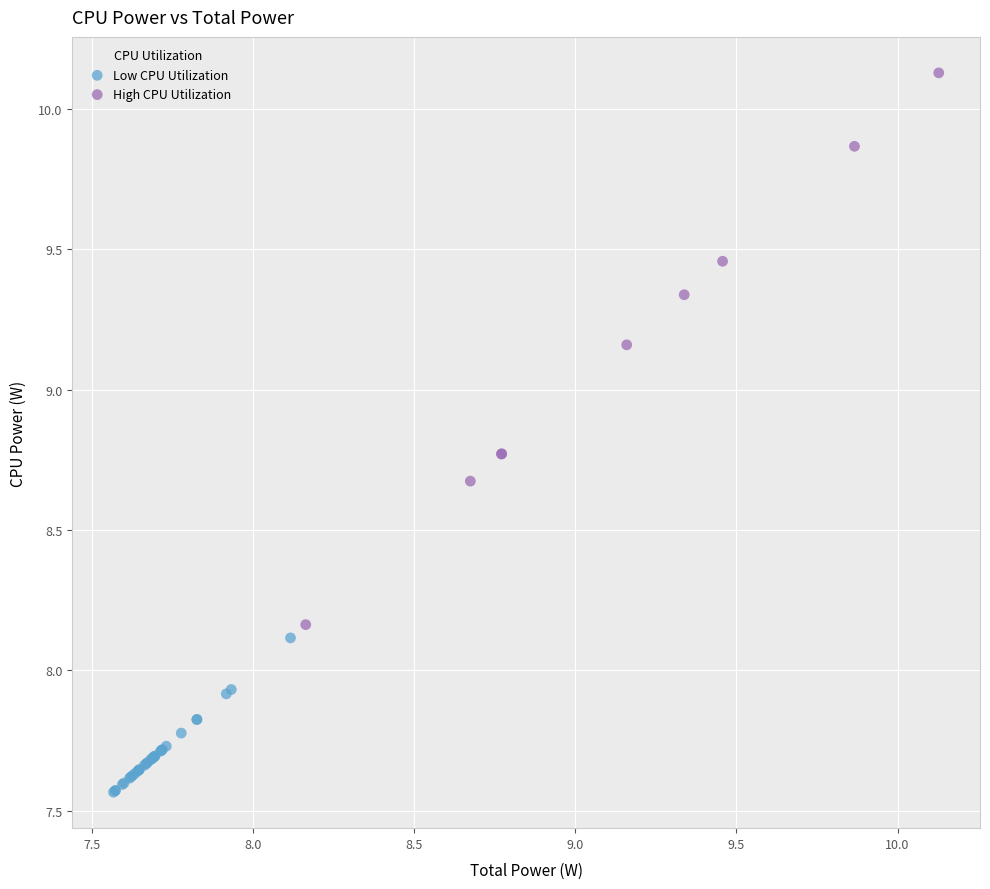

Which series has the widest spread of Y values?

High CPU Utilization